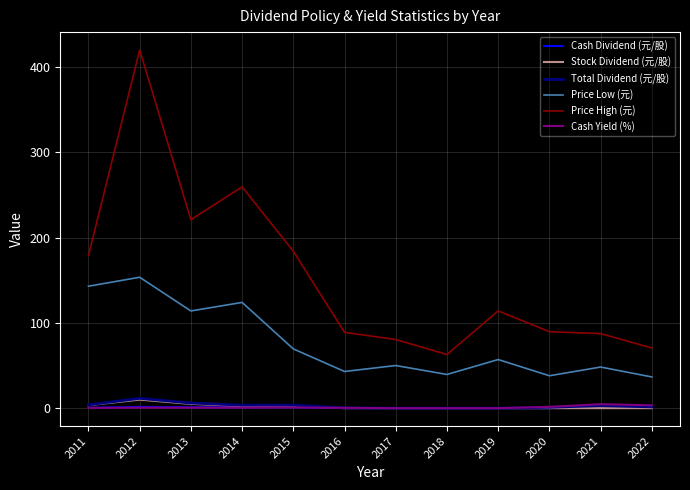

What is the maximum value shown in the chart?

420.0